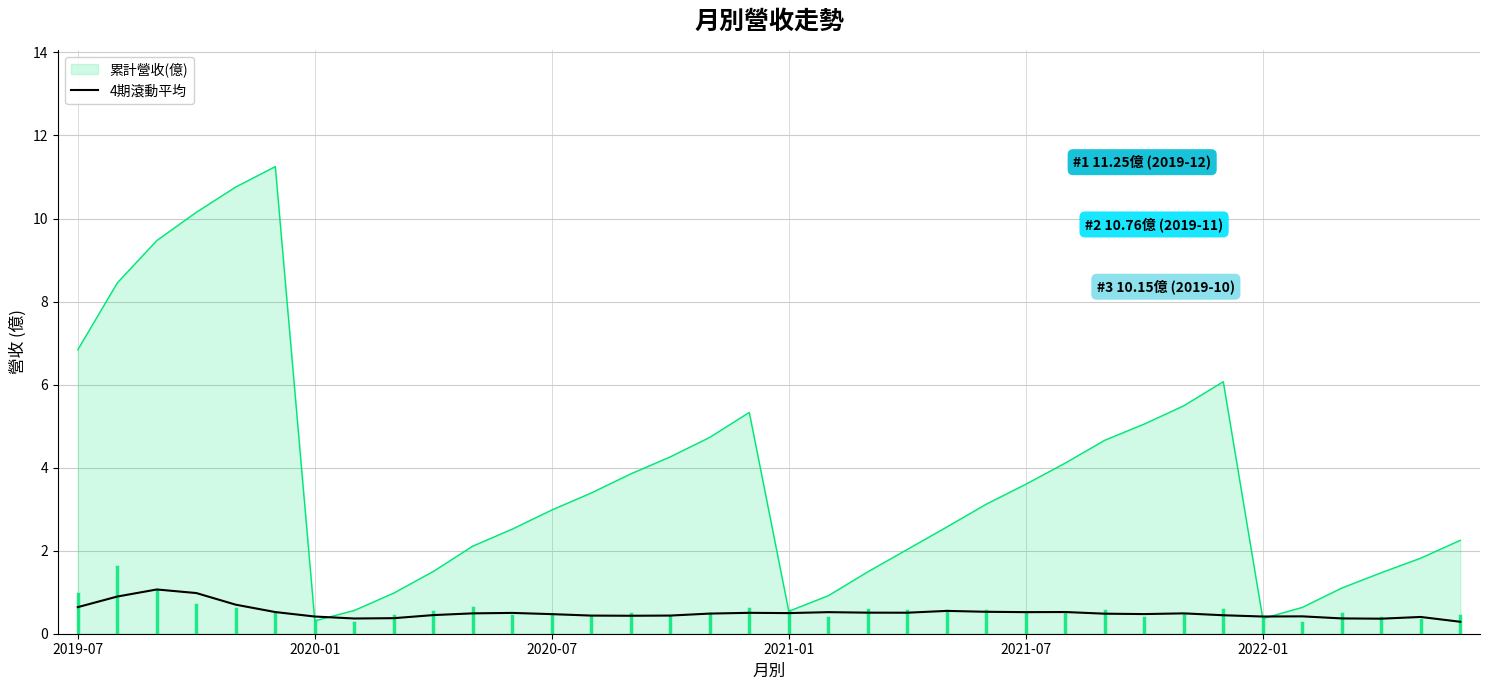

Which series has the widest spread of values?

累計營收(億)